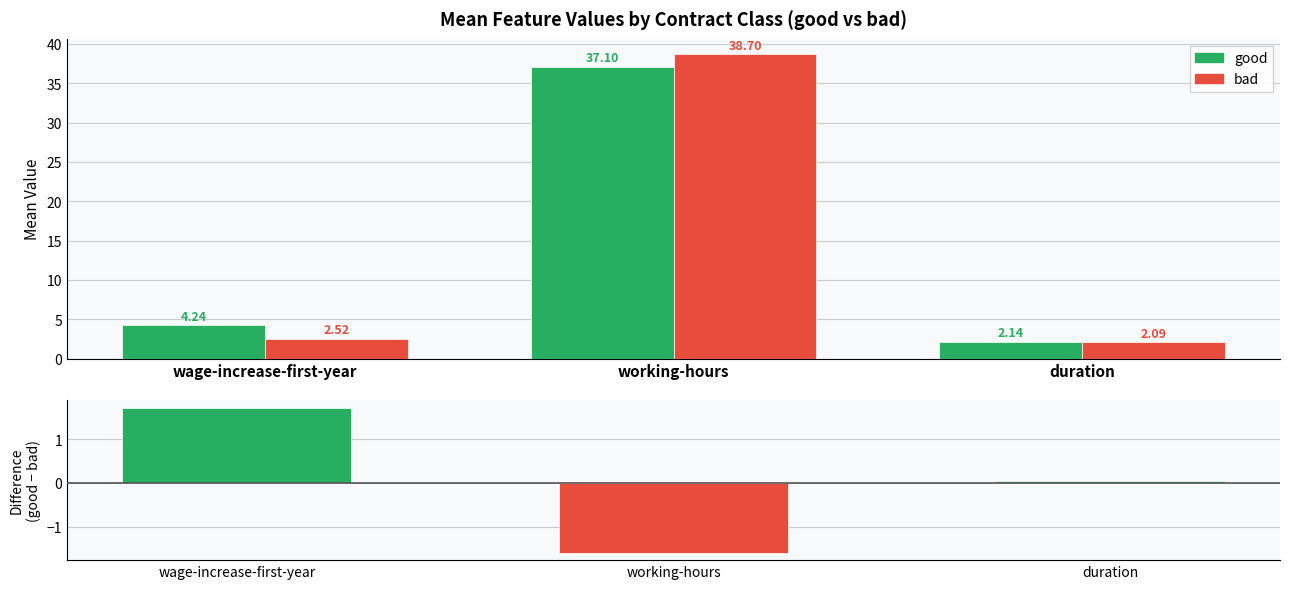

What is the value of the good − bad (Change in OI style) bar at the 1st from the left?

1.7